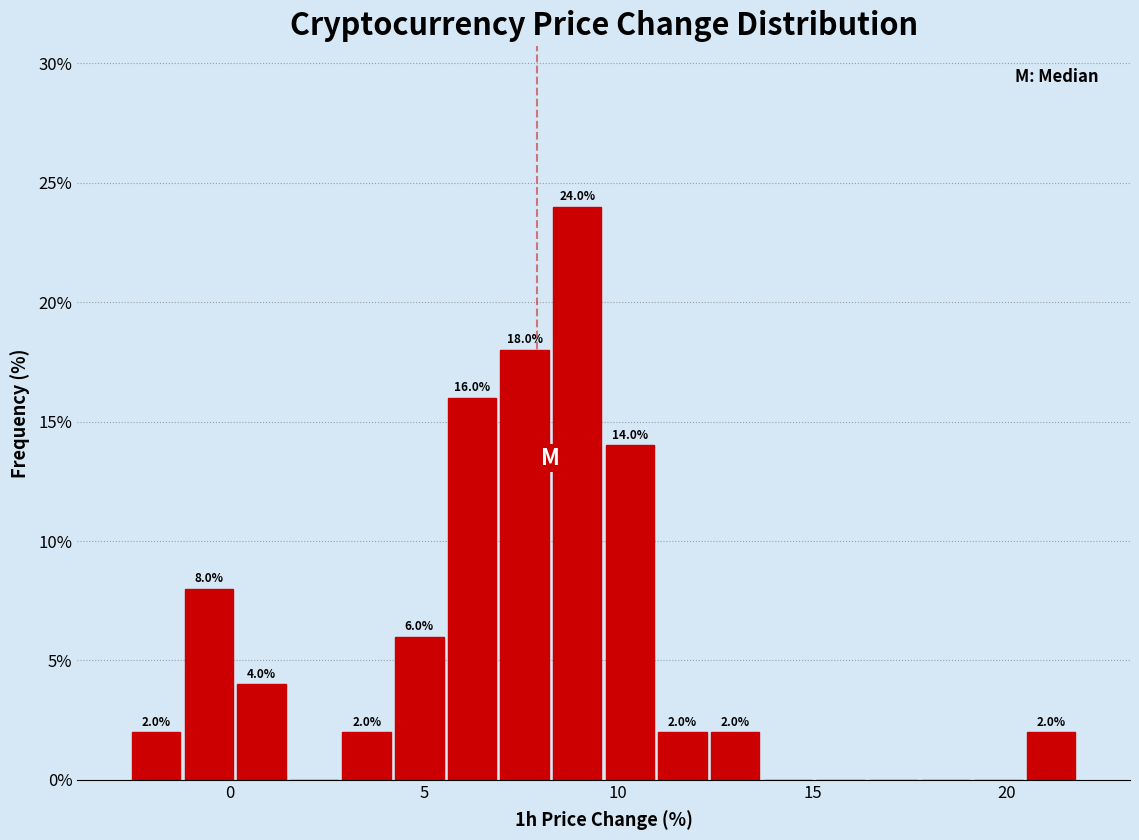

Read against the x-axis, roughly where is the centre of the tallest bar?

9.0